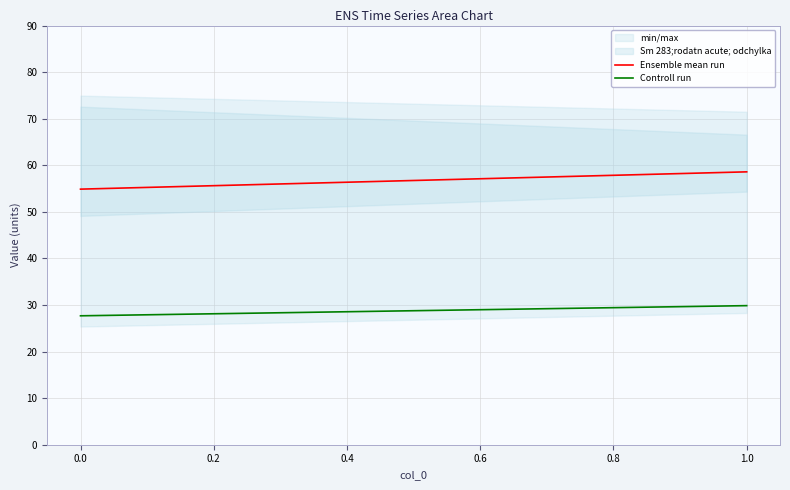

Is the value of Ensemble mean run at 1.0 greater than the value of Controll run at 0.0?

Yes